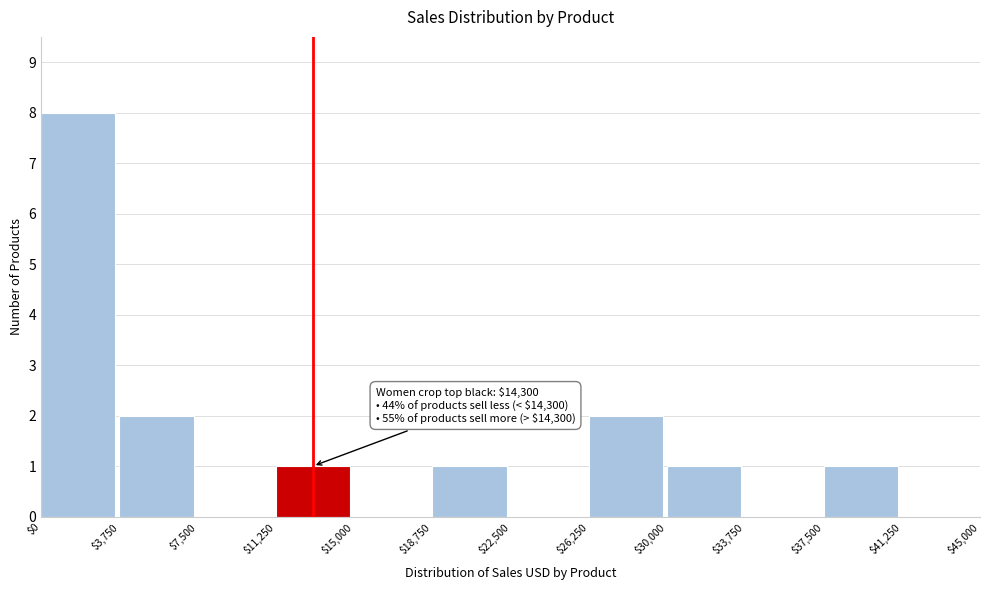

Over which range of the x-axis is the bar tallest?

$0 to $3,750